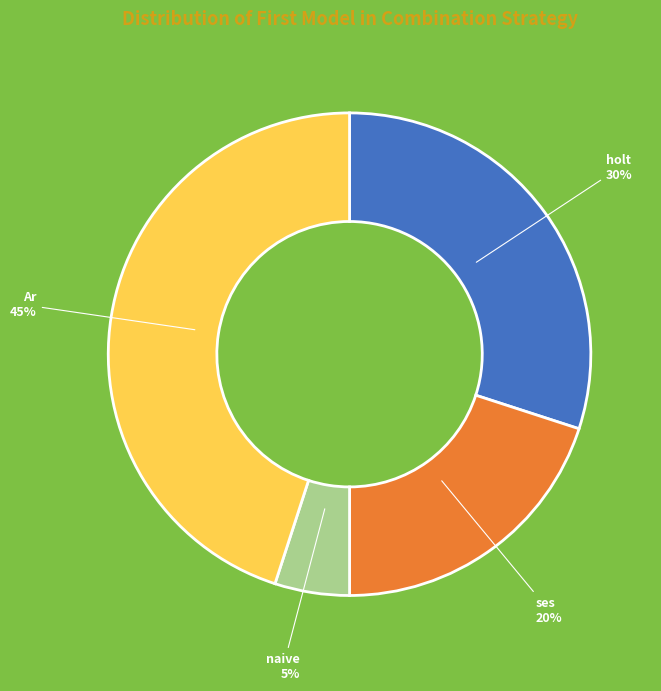

To the nearest percent, what is the average slice percentage?

25%